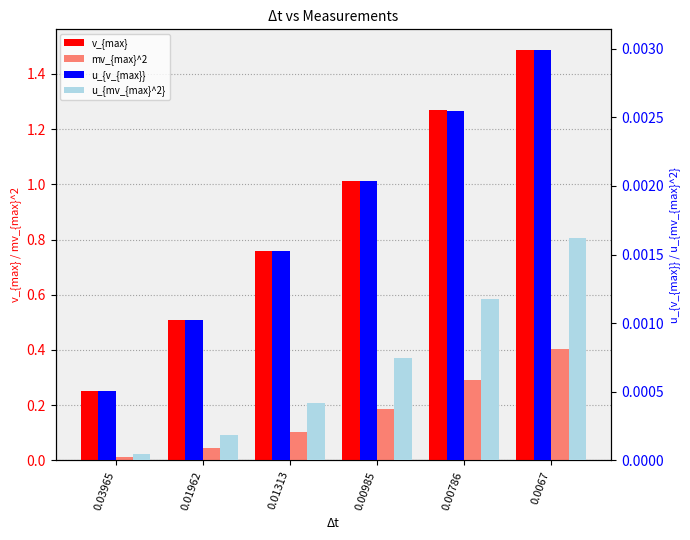

Reading right to left, extract all data points from this chart.

v_{max}: 0.0067=1.5	0.00786=1.3	0.00985=1.0	0.01313=0.8	0.01962=0.5	0.03965=0.3
mv_{max}^2: 0.0067=0.4	0.00786=0.3	0.00985=0.2	0.01313=0.1	0.01962=0.0	0.03965=0.0
u_{v_{max}}: 0.0067=0.0	0.00786=0.0	0.00985=0.0	0.01313=0.0	0.01962=0.0	0.03965=0.0
u_{mv_{max}^2}: 0.0067=0.0	0.00786=0.0	0.00985=0.0	0.01313=0.0	0.01962=0.0	0.03965=0.0